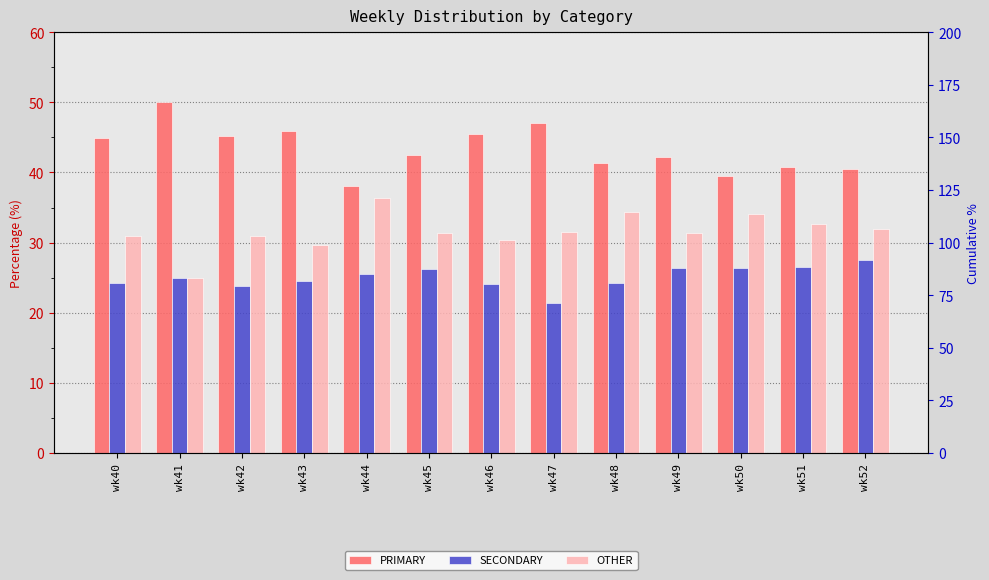

Are the bars grouped side by side (vs. stacked)?

Yes